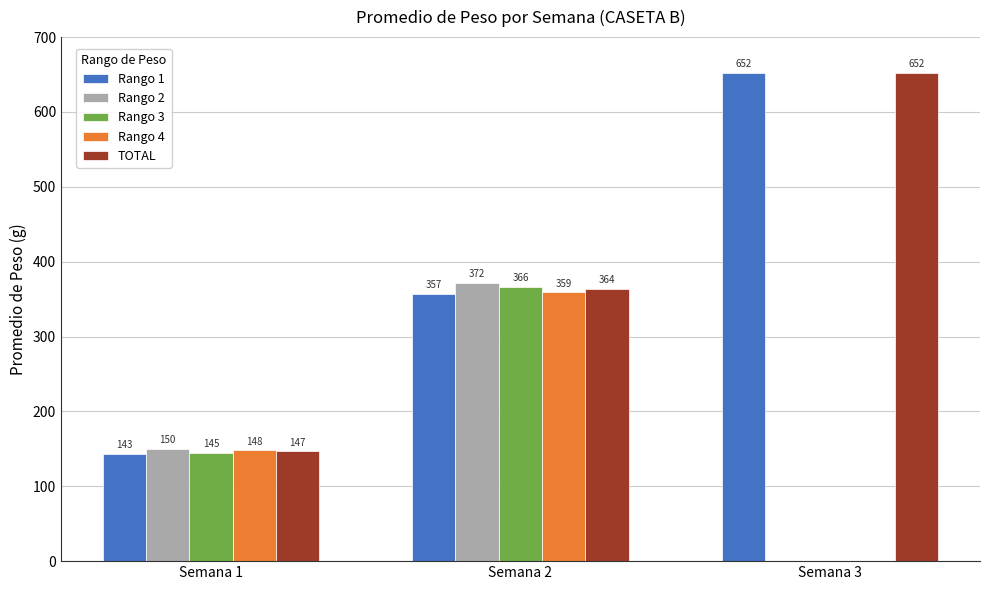

What is the maximum value for Rango 2?

372.0